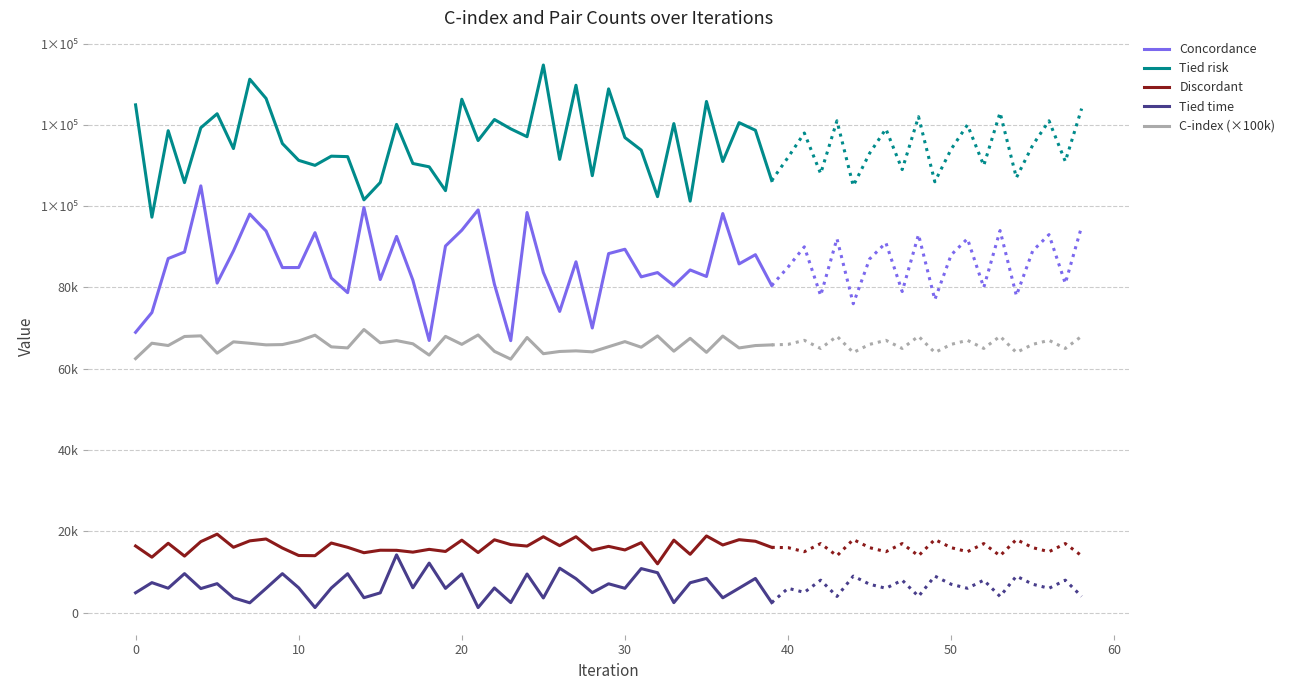

Which series changed the most between 18 and 29?

Concordance